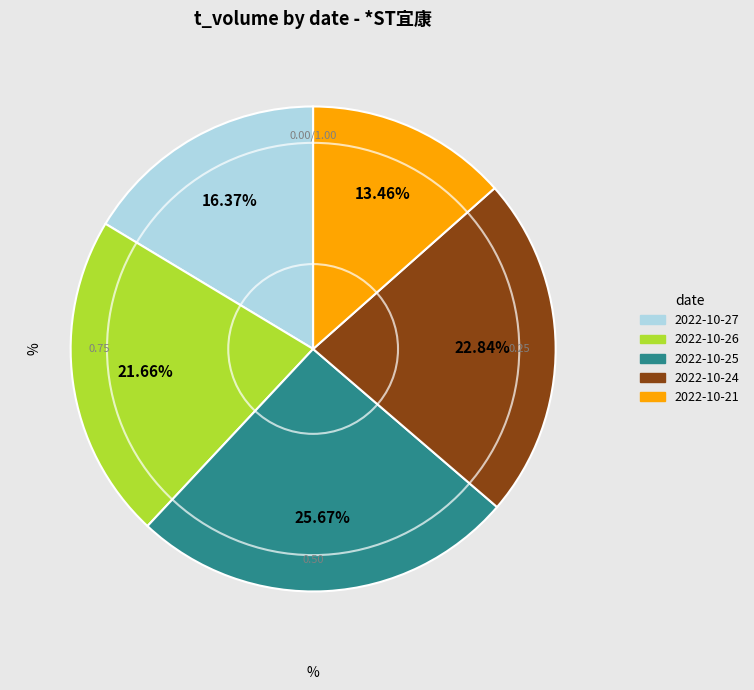

Count the number of slices in the pie.

5